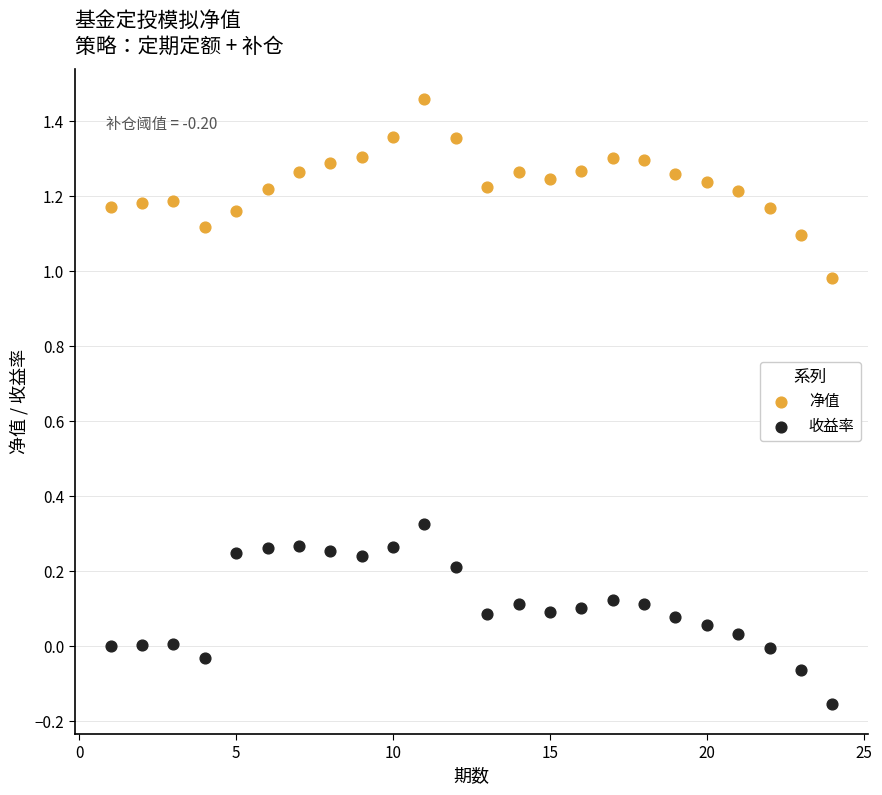

Which series reaches the minimum Y coordinate?

收益率